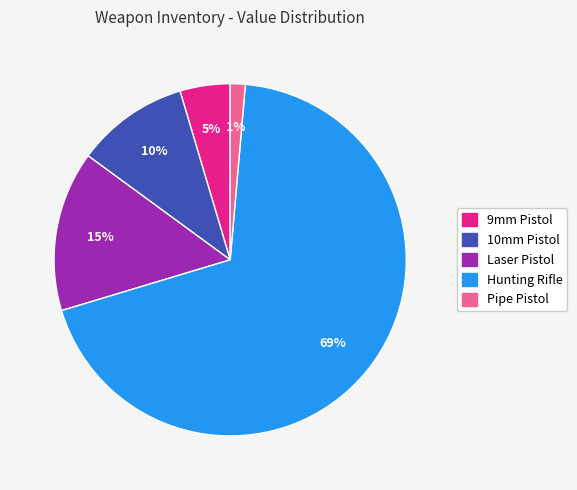

Count the number of slices in the pie.

5